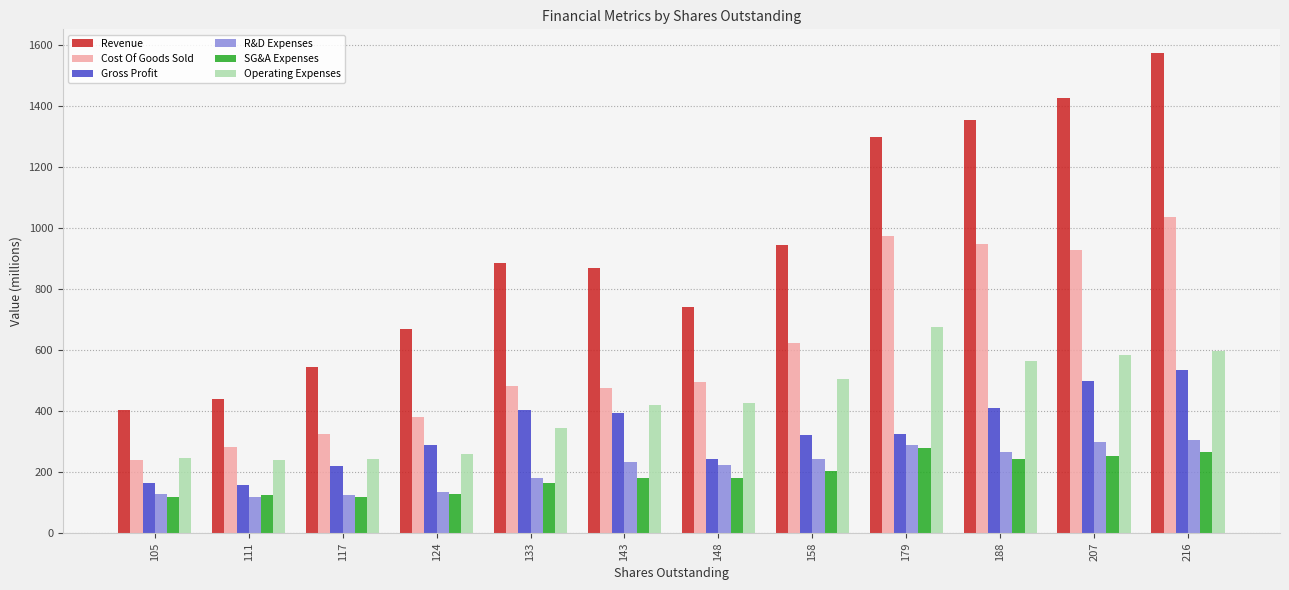

Which category has the highest value in the Gross Profit series?

216